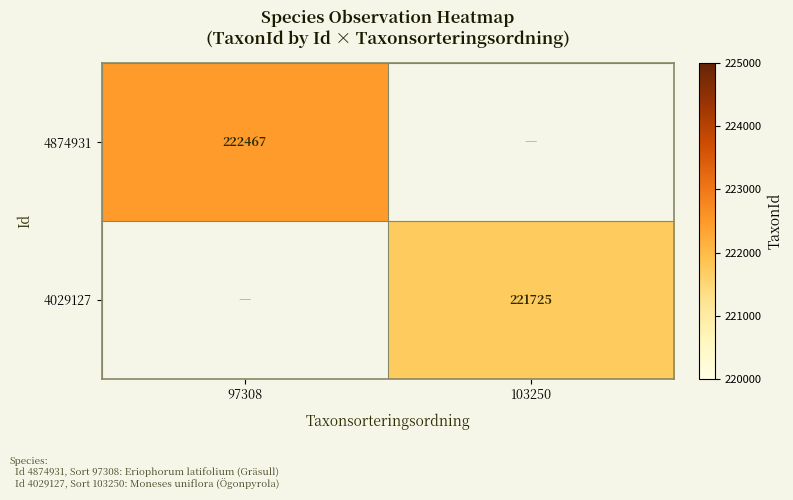

Is the value of 4029127 at 103250 greater than the value of 4874931 at 97308?

No